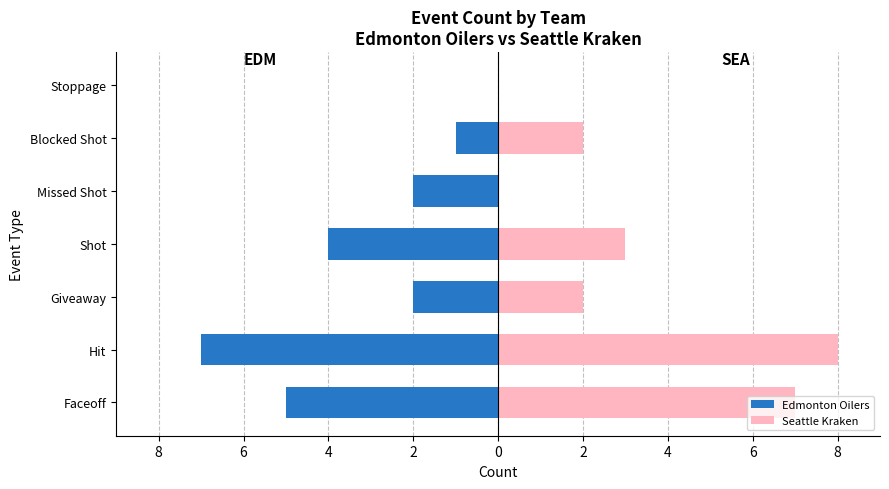

The value of Seattle Kraken at Giveaway is 3. True or false?

False